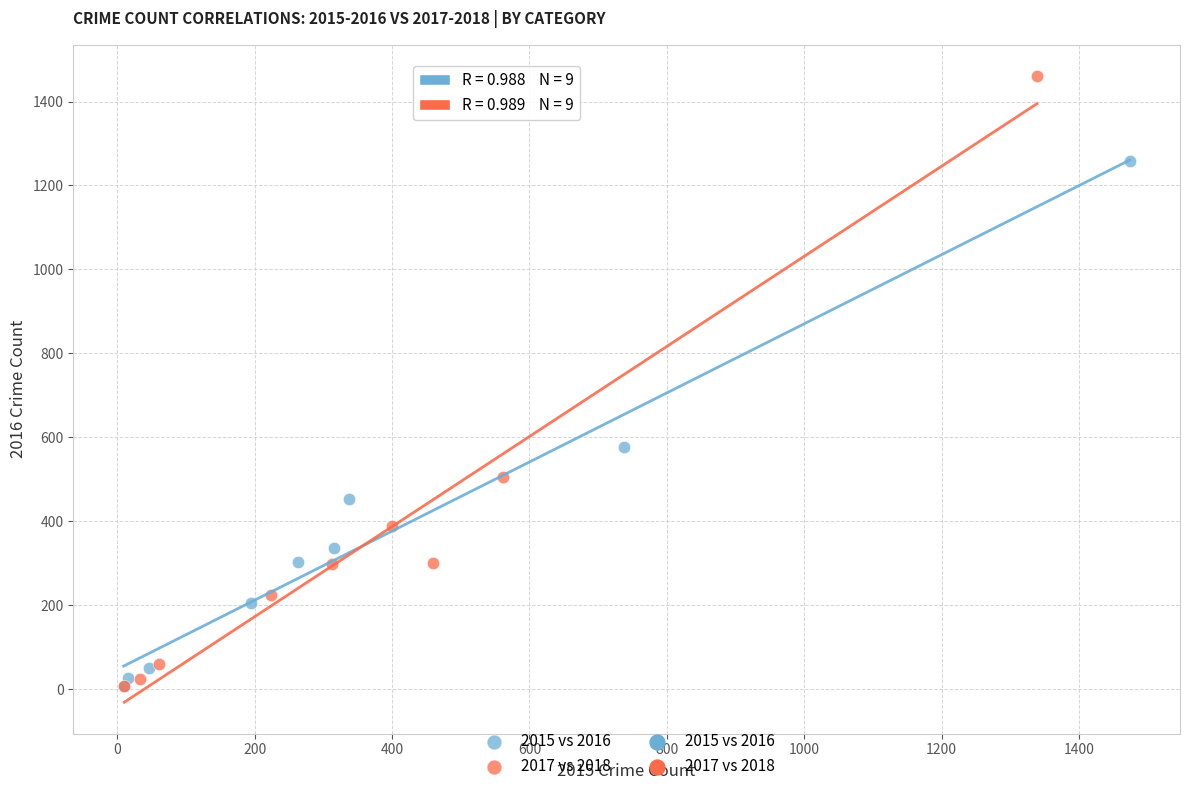

Which series has the widest spread of Y values?

2017 vs 2018